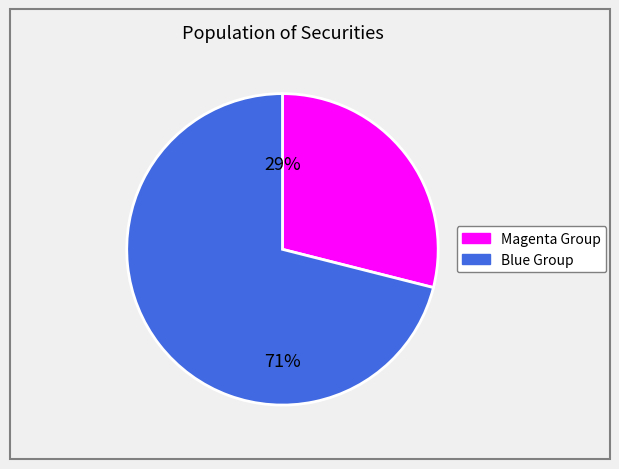

Is there a majority slice in this chart?

Yes